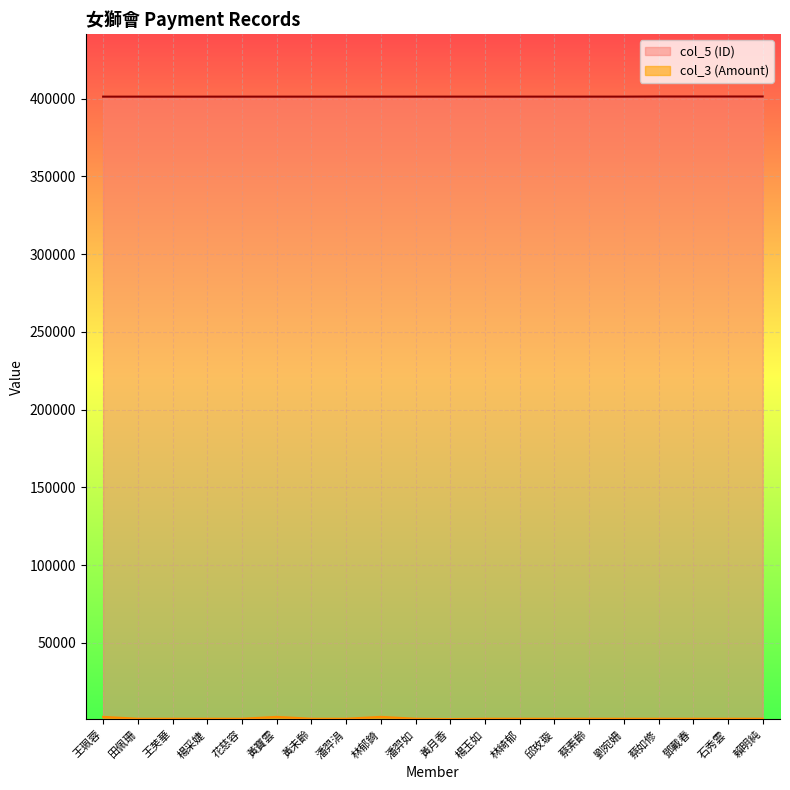

True or false: col_5 (ID) has more than 2 points higher than both neighbors.

False